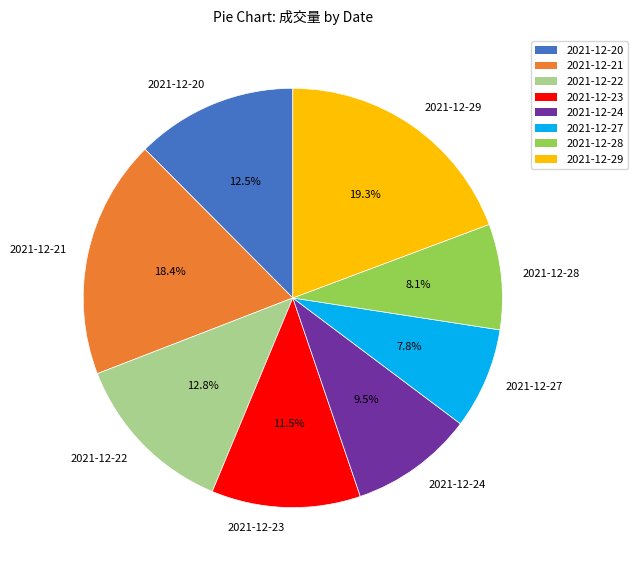

What is the ratio of the value at 2021-12-28 to the value at 2021-12-21?

0.4